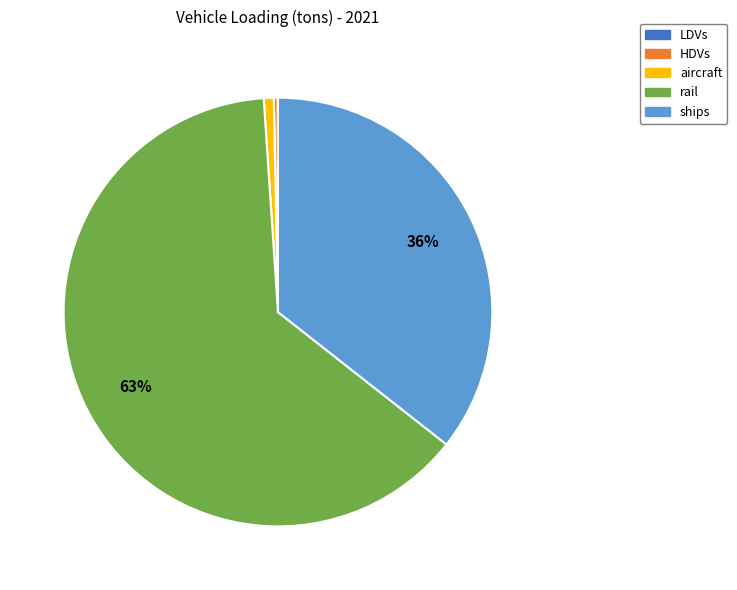

Does any single category account for the majority?

Yes